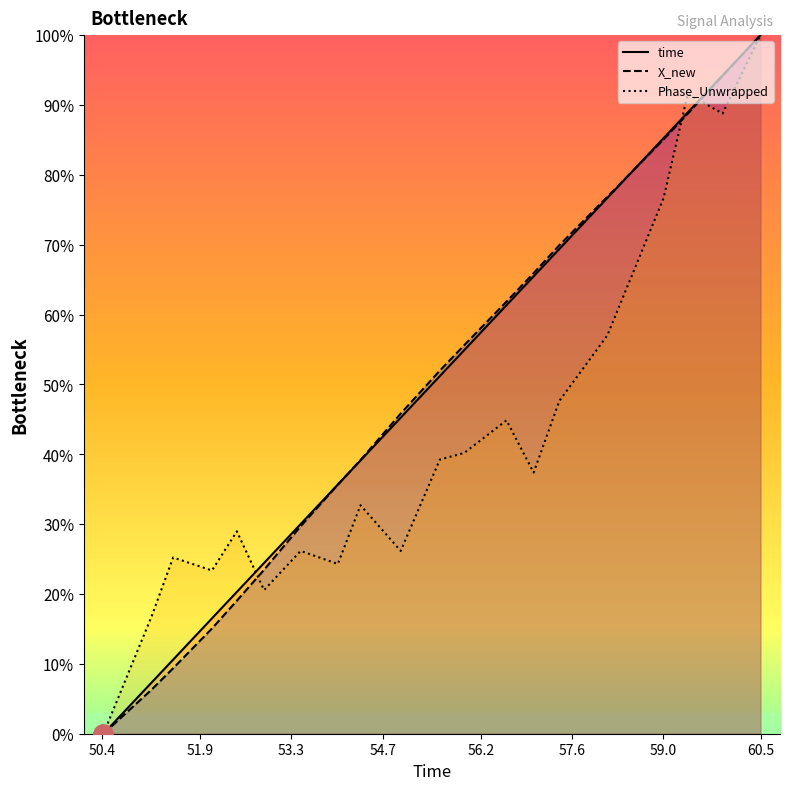

True or false: Phase_Unwrapped and time cross at least once.

True